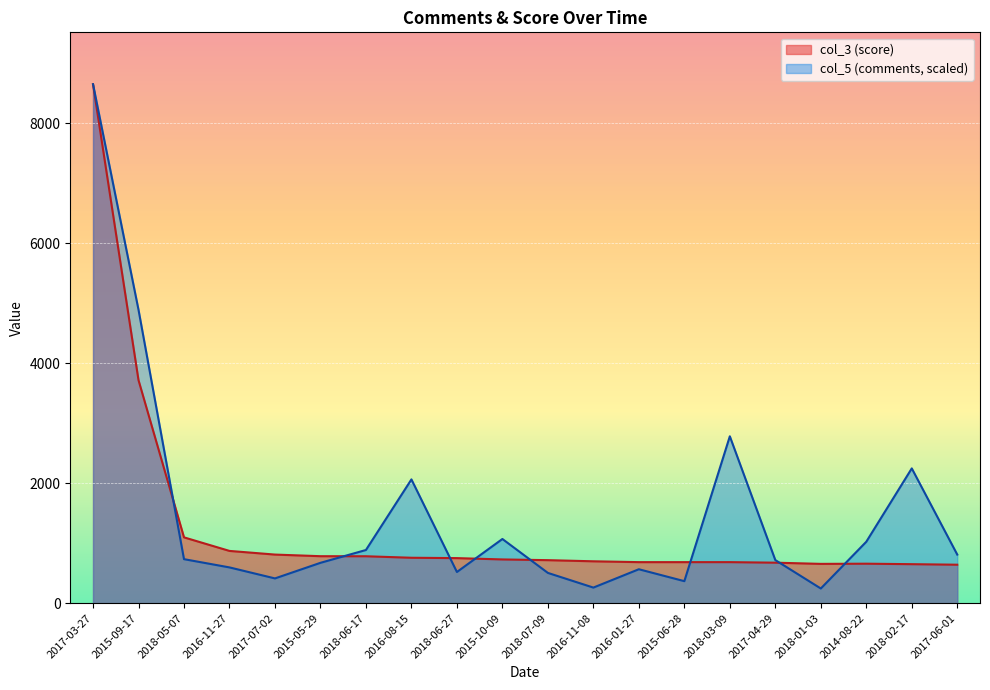

What are all the series names shown in the legend?

col_3 (score), col_5 (comments, scaled)